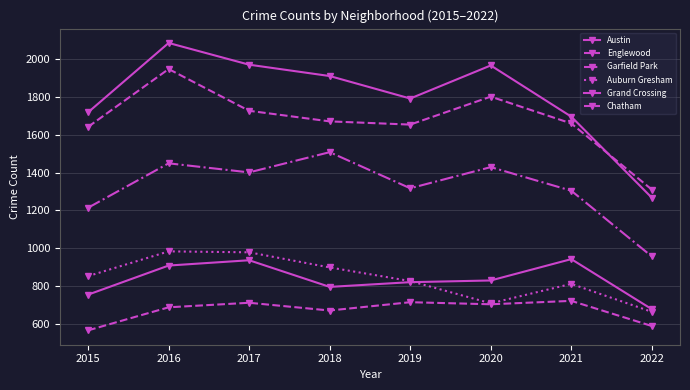

How many lines are shown in the chart?

6